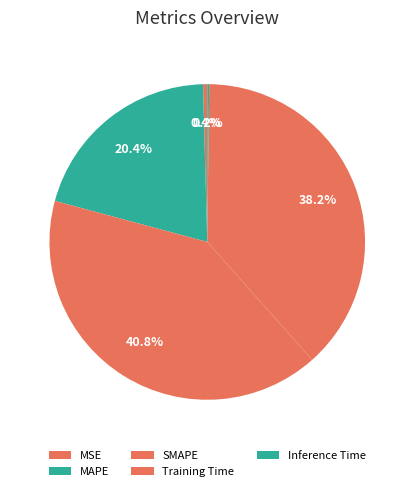

Does any single category account for the majority?

No